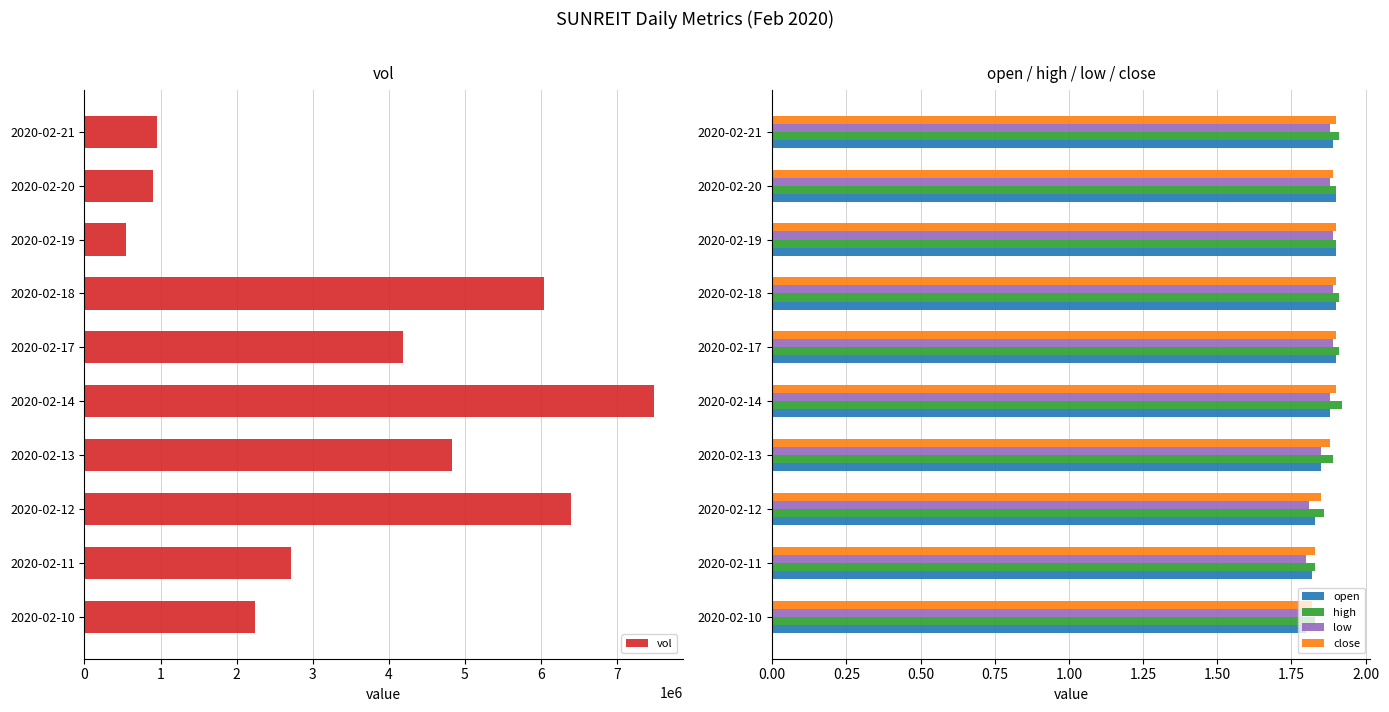

The close series shows 1.9 at 2020-02-14. True or false?

True